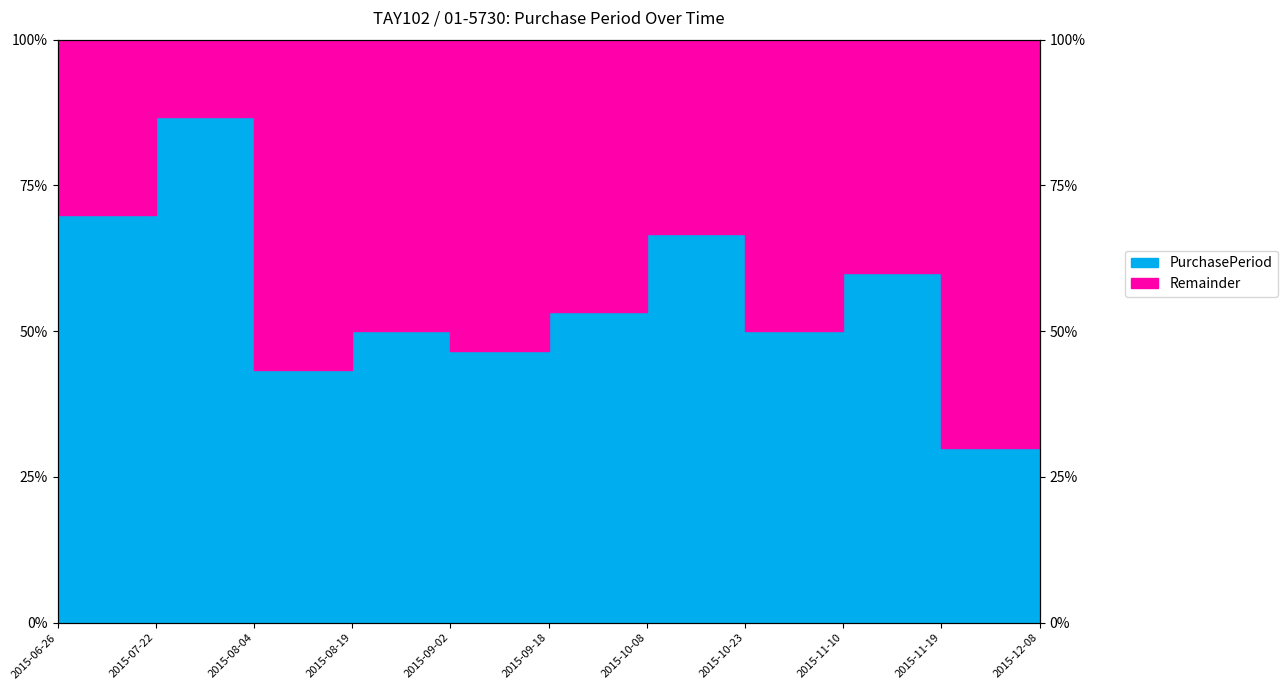

Where is the first local maximum?

2015-07-22